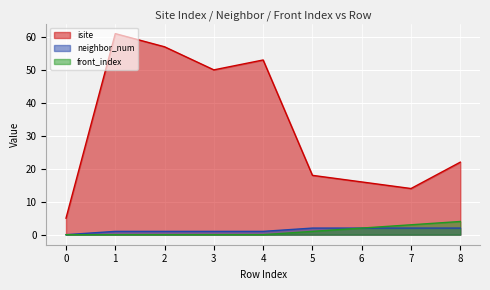

The value of neighbor_num at 8 is 2. True or false?

True